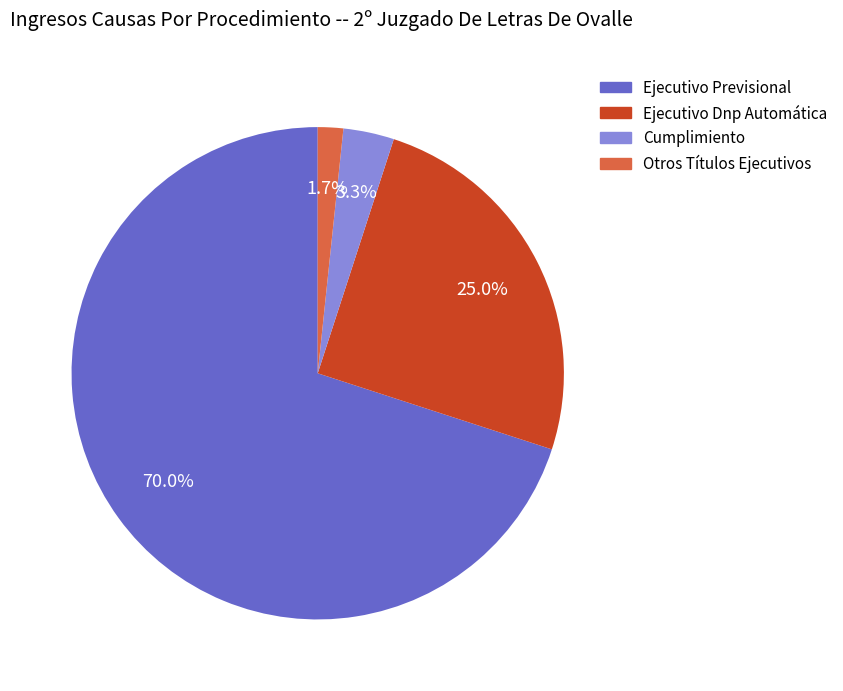

To the nearest percent, what is the difference between the Ejecutivo Previsional and Otros Títulos Ejecutivos slice percentages?

68%